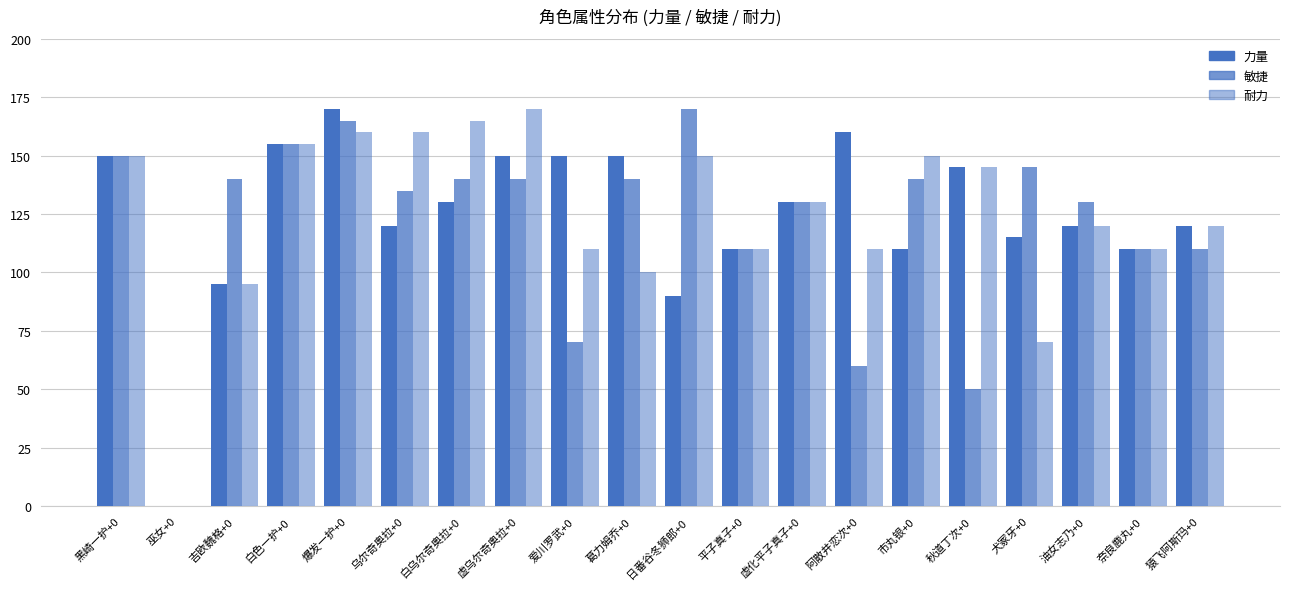

What is the average value of the 力量 series?

124